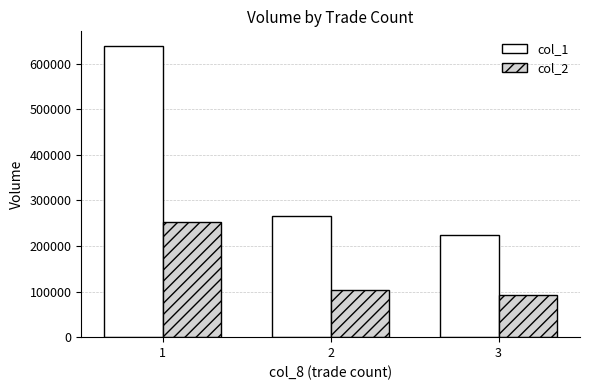

True or false: col_2 has a value of 84849 at 1.

False